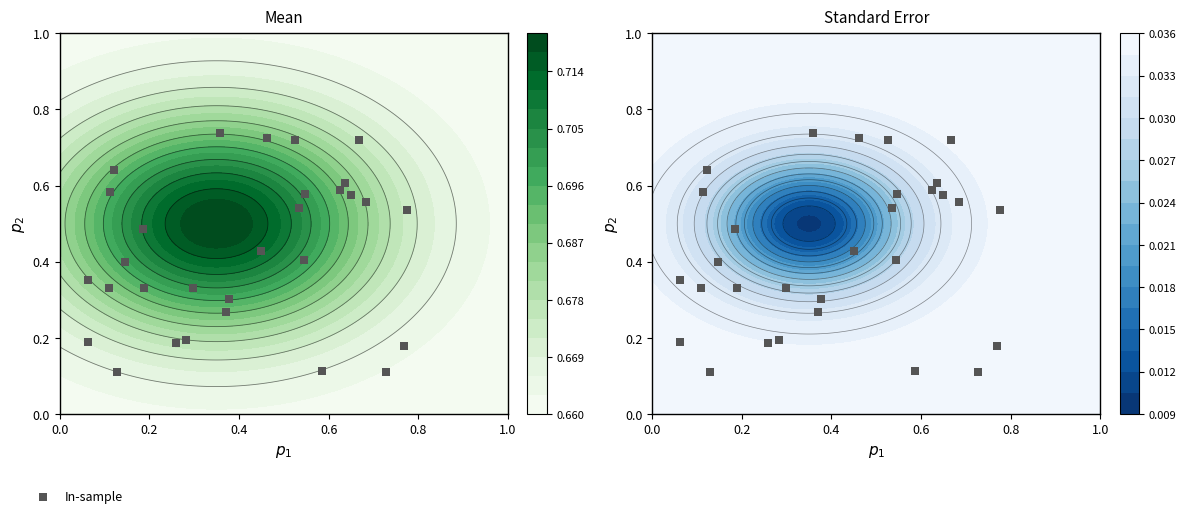

Reading left to right, list all the values displayed in this chart.

0.2	0.4	0.4	0.1	0.2	0.6	0.6	0.4	0.4	0.7	0.6	0.1	0.7	0.3	0.6	0.3	0.6	0.3	0.5	0.6	0.6	0.7	0.7	0.5	0.1	0.5	0.3	0.2	0.3	0.2